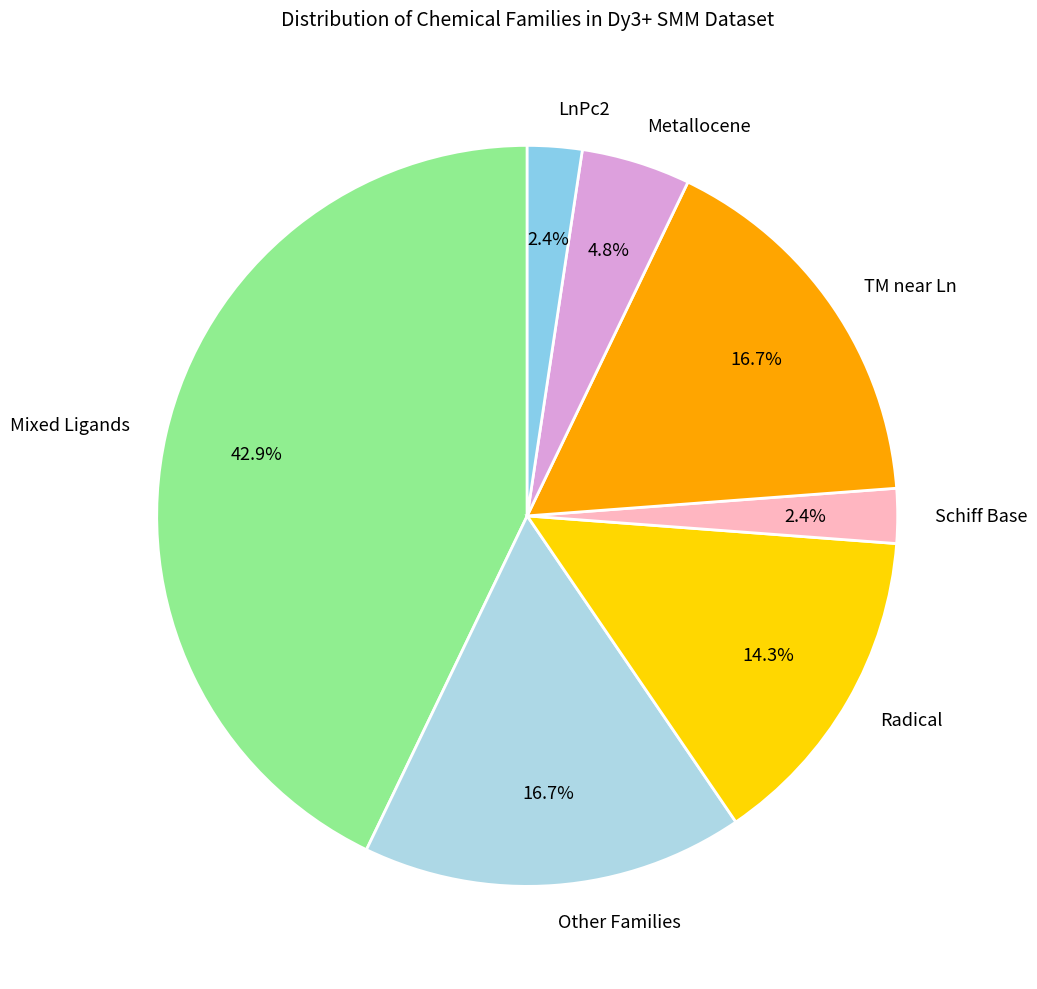

What percentage is NOT represented by Metallocene?

95.2%